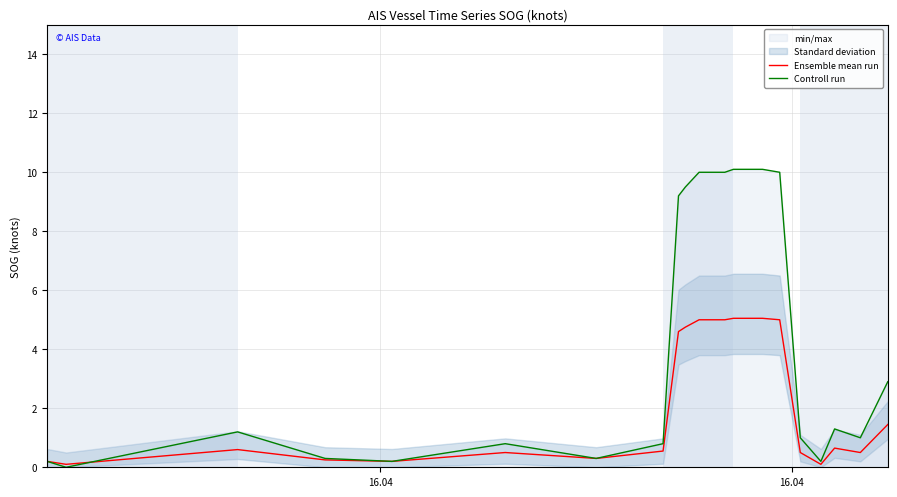

At how many categories does at least one series exceed 1?

10